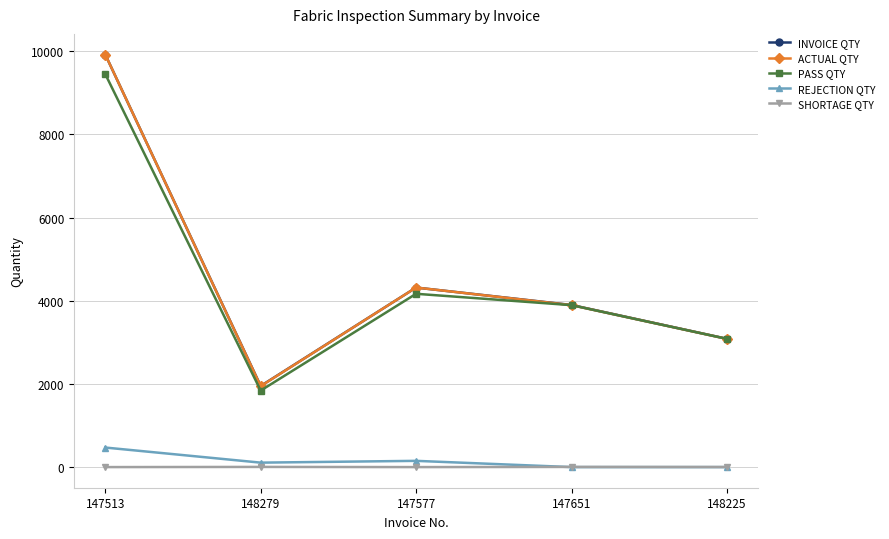

What is the maximum value shown in the chart?

9918